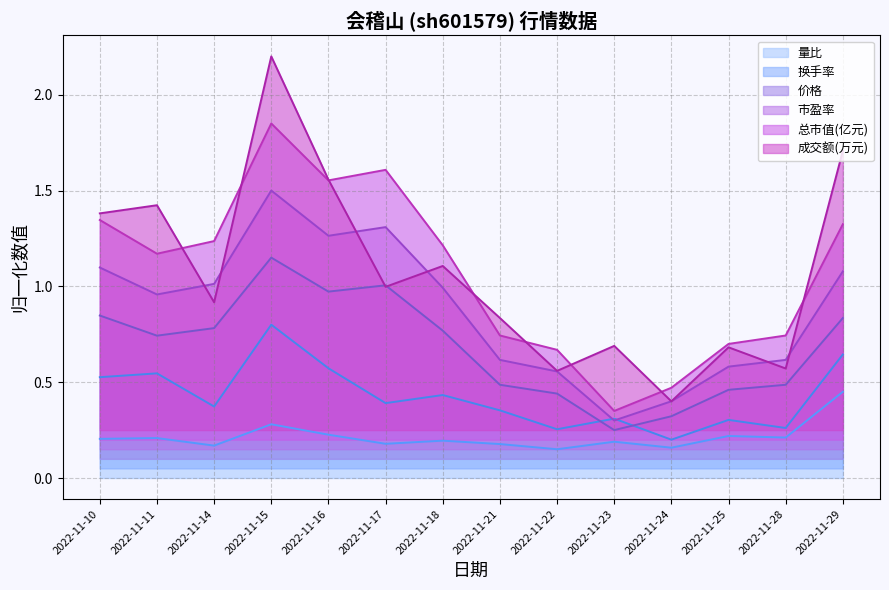

What is the minimum value shown in the chart?

0.1